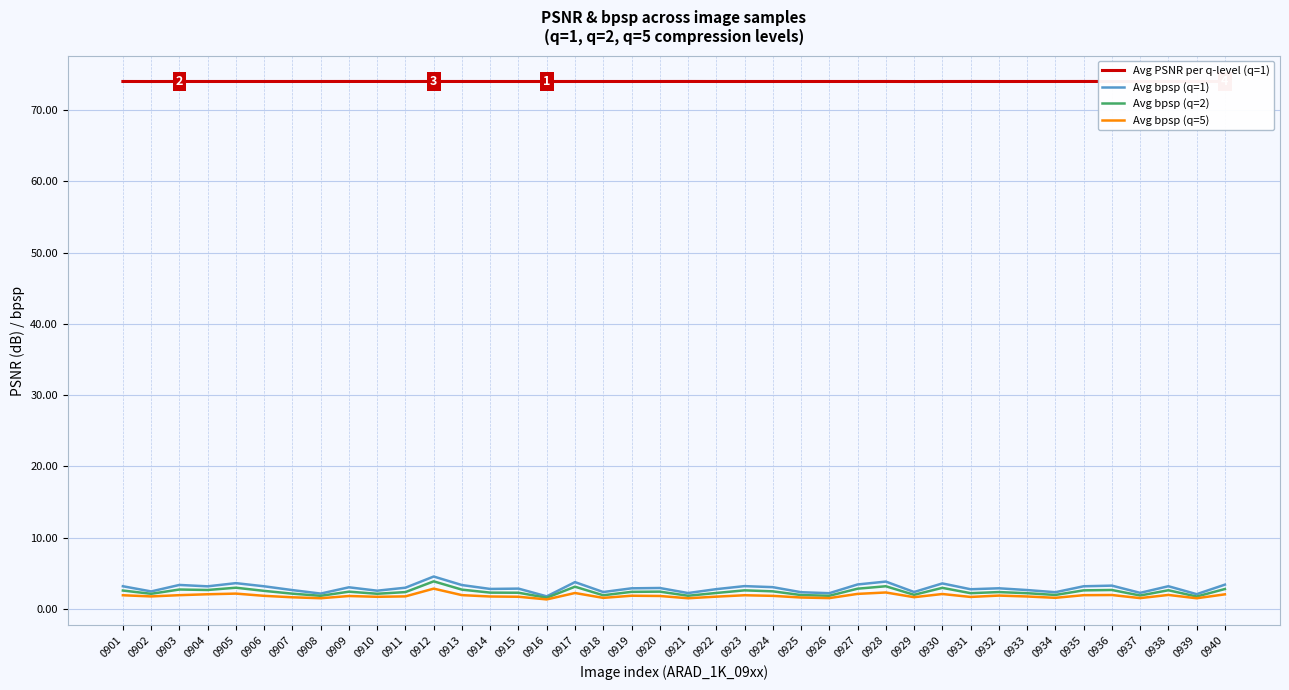

The Avg PSNR per q-level (q=1) series shows 74.0 at 0903. True or false?

True